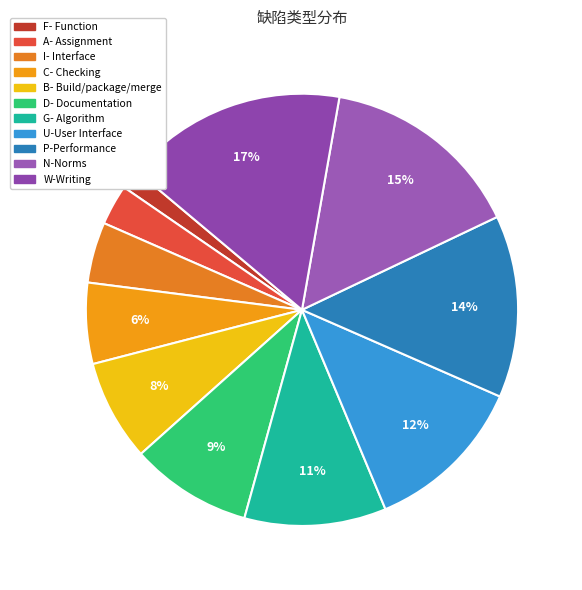

The N-Norms slice represents 6% of the pie. True or false?

False